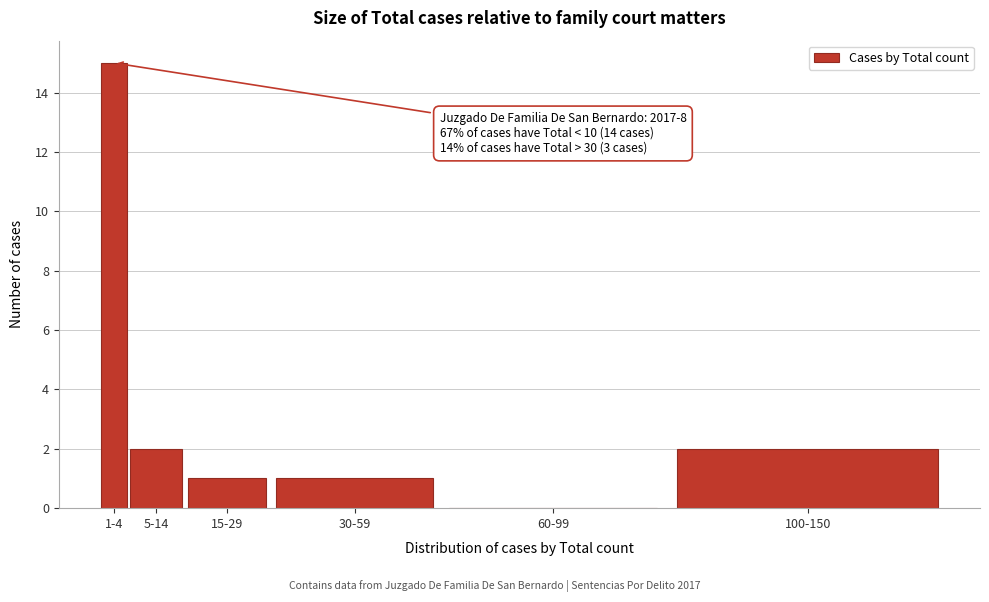

True or false: the data shows 0 at 60-99.

True